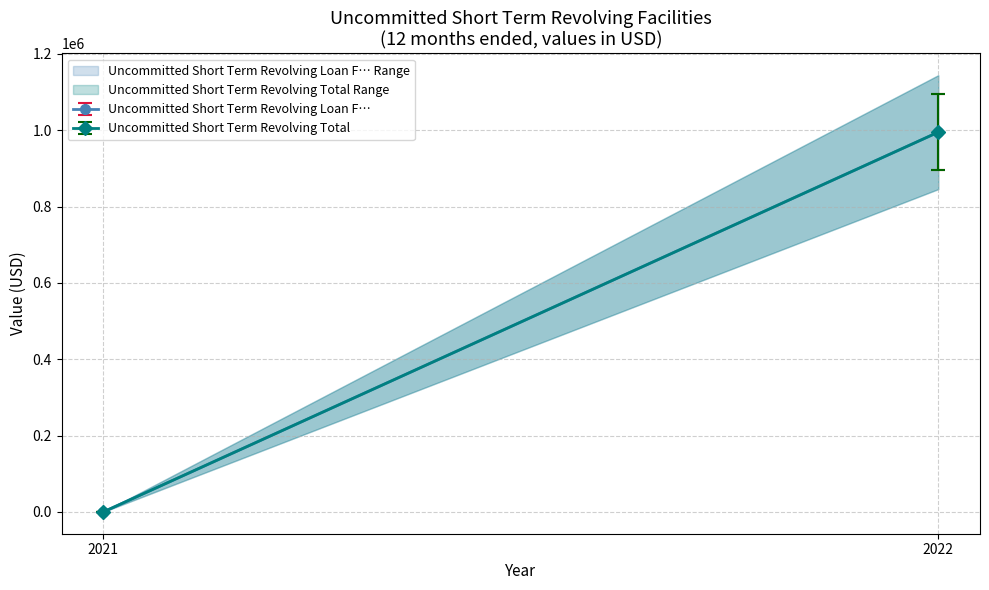

Which has a higher value, 2022 or 2021?

2022